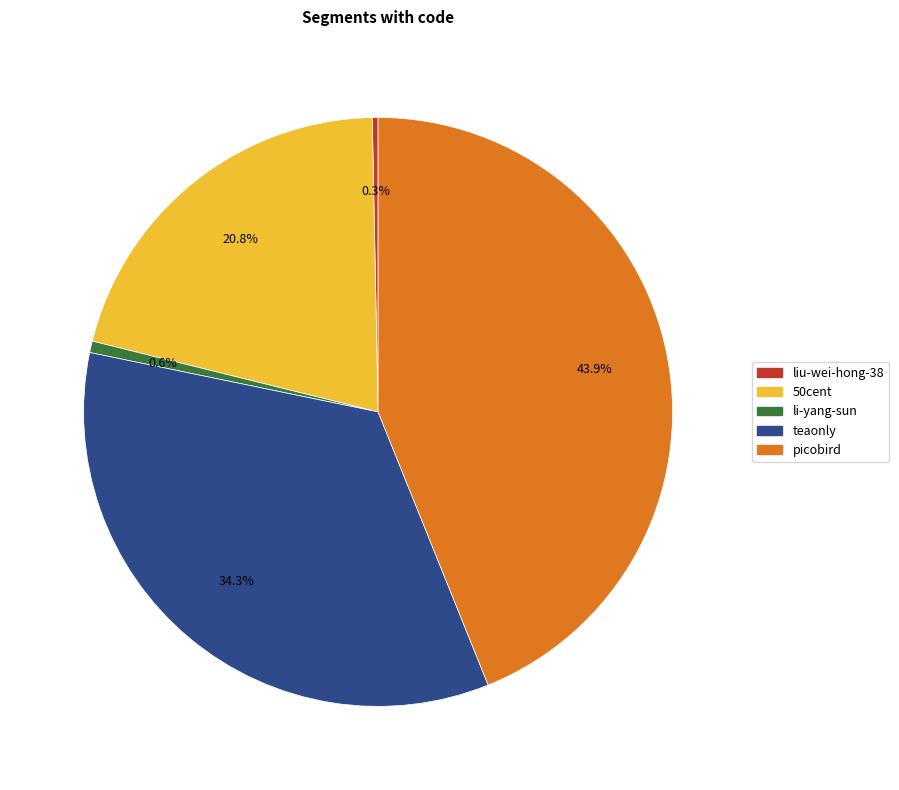

Is there any slice that represents more than half of the pie?

No